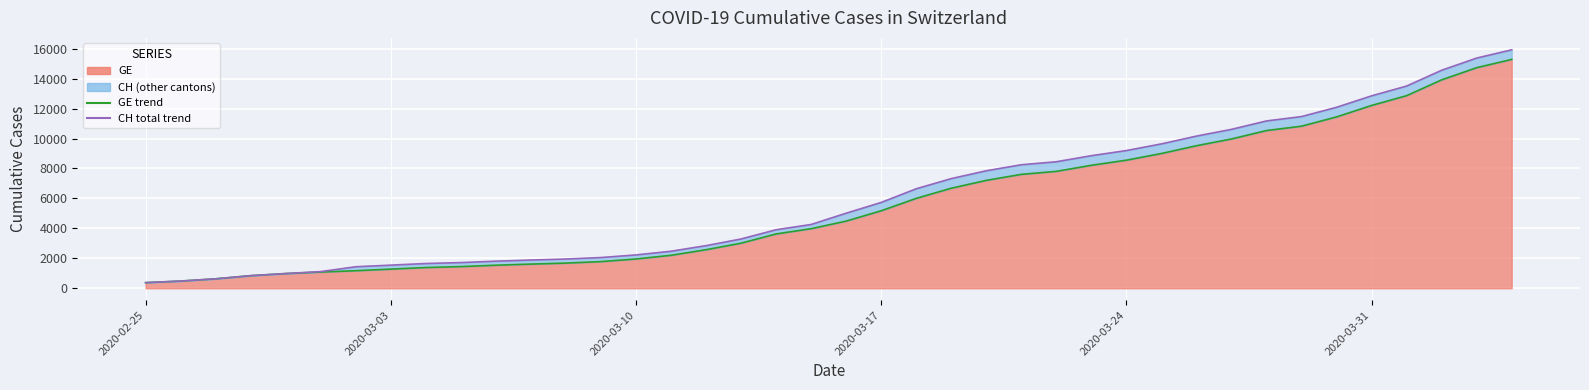

What position from the left is 2020-03-26?

31